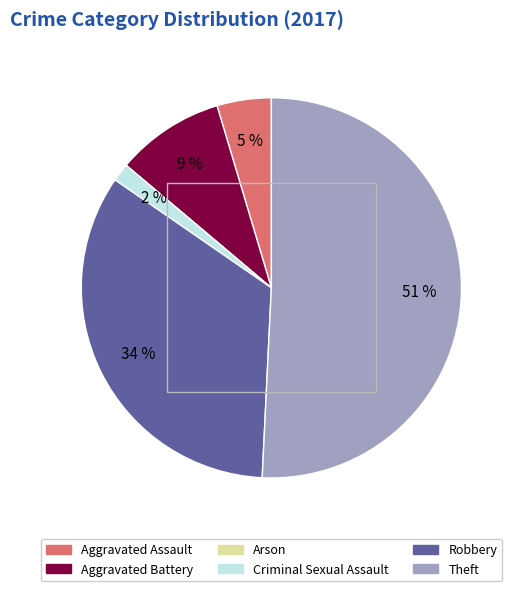

The Criminal Sexual Assault slice represents 2% of the pie. True or false?

True